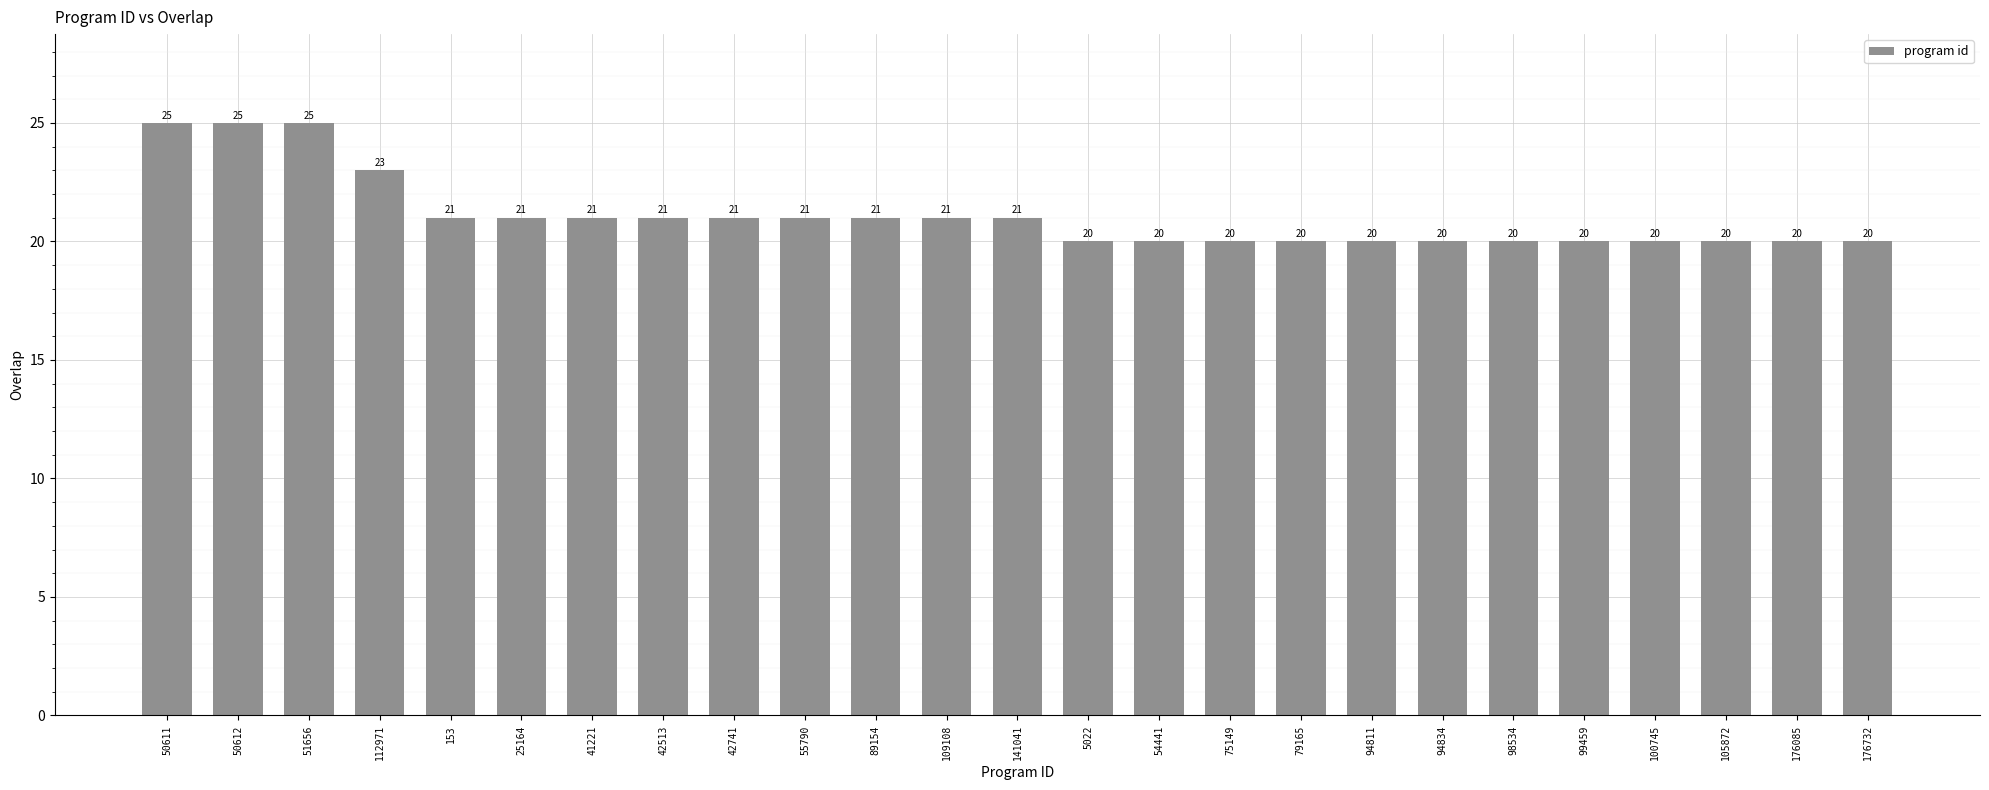

What is the ratio of the value at 79165 to the value at 94834?

1.0